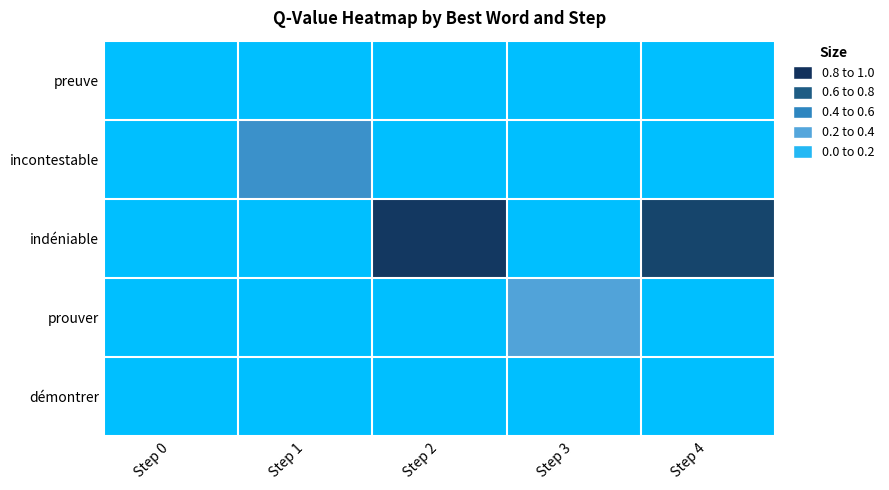

Rank the series at Step 2 from highest to lowest value.

indéniable, preuve, incontestable, prouver, démontrer